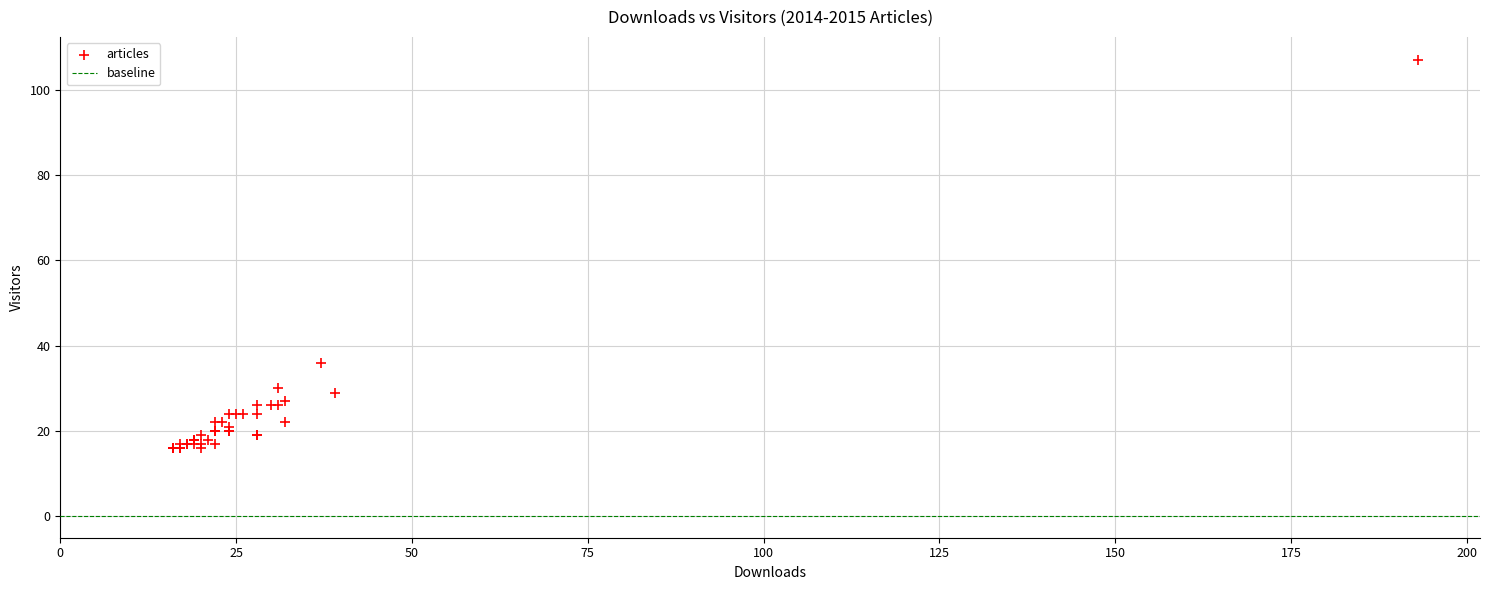

What Y value in the scatter plot is closest to 61?

36